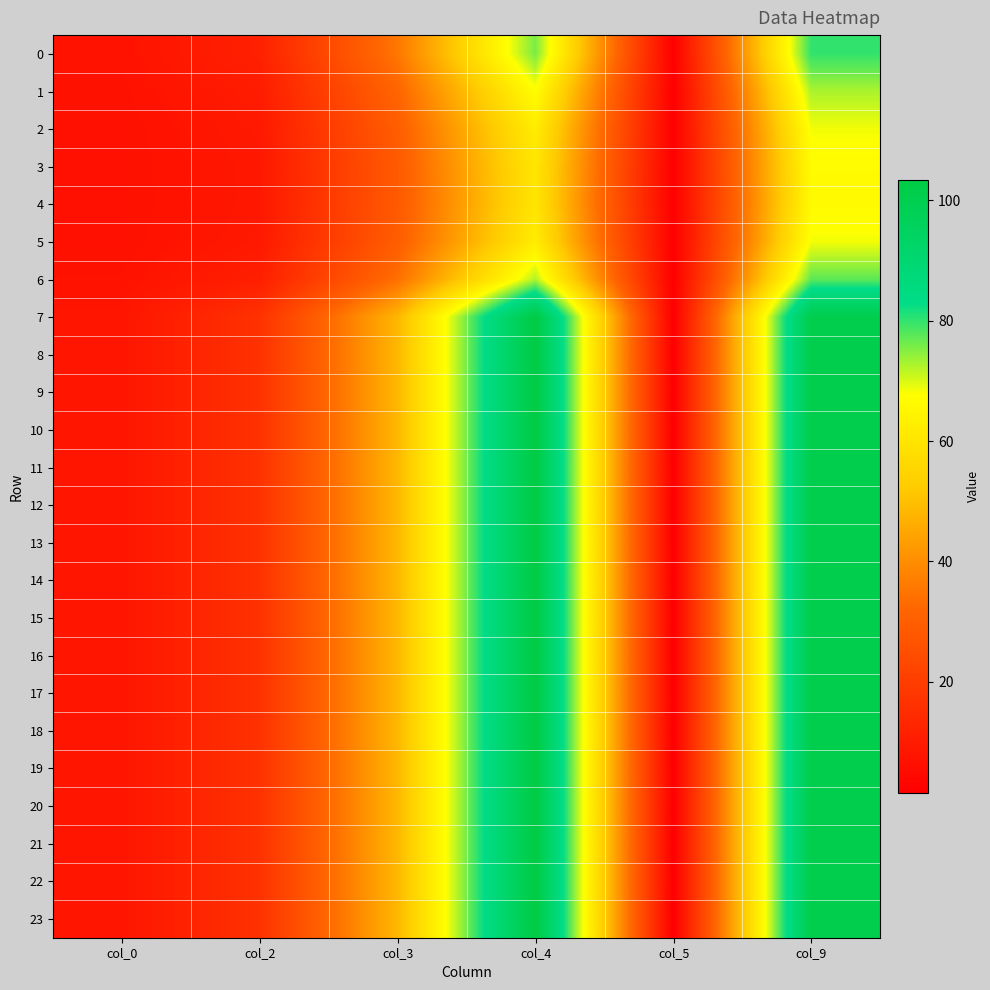

What is the difference between the highest and lowest values at col_9?

34.4